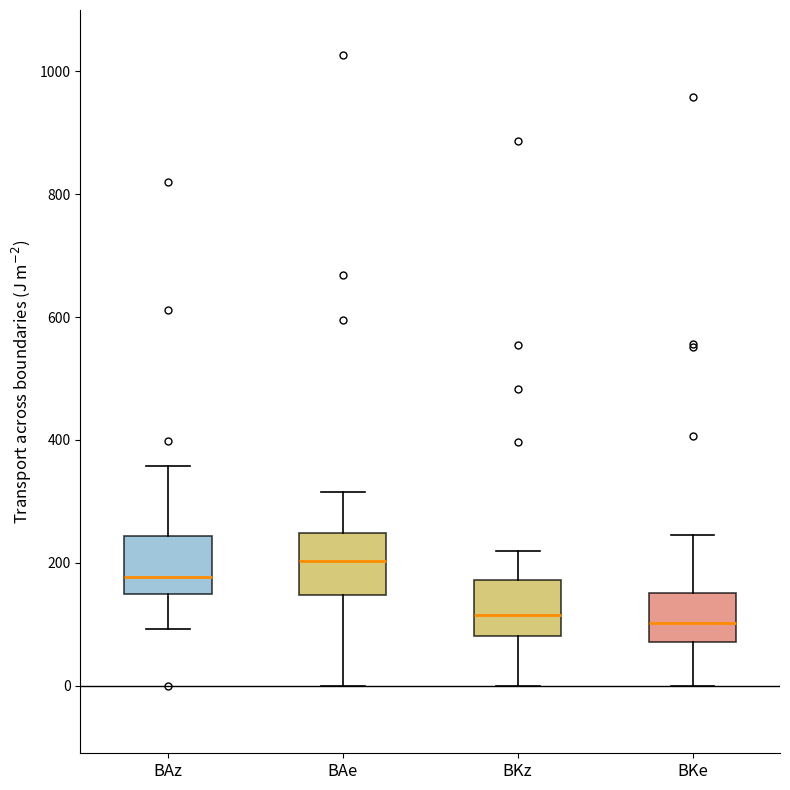

Reading left to right, read every box against the y-axis: the position of its median line, the range the box covers, and the ends of its whiskers. The values are not printed on the chart, so give them approximately, as read against the axis.

BAz: median 180, box 140 to 240, whiskers 100 to 360
BAe: median 200, box 140 to 240, whiskers 0 to 320
BKz: median 120, box 80 to 180, whiskers 0 to 220
BKe: median 100, box 80 to 160, whiskers 0 to 240